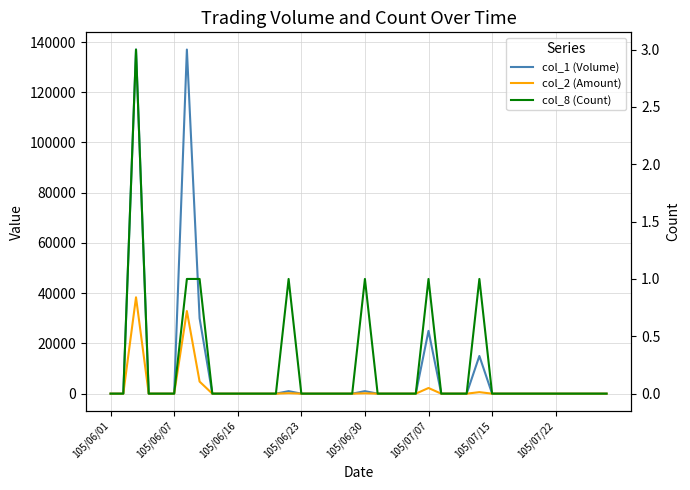

True or false: col_1 (Volume) and col_2 (Amount) cross at least once.

False